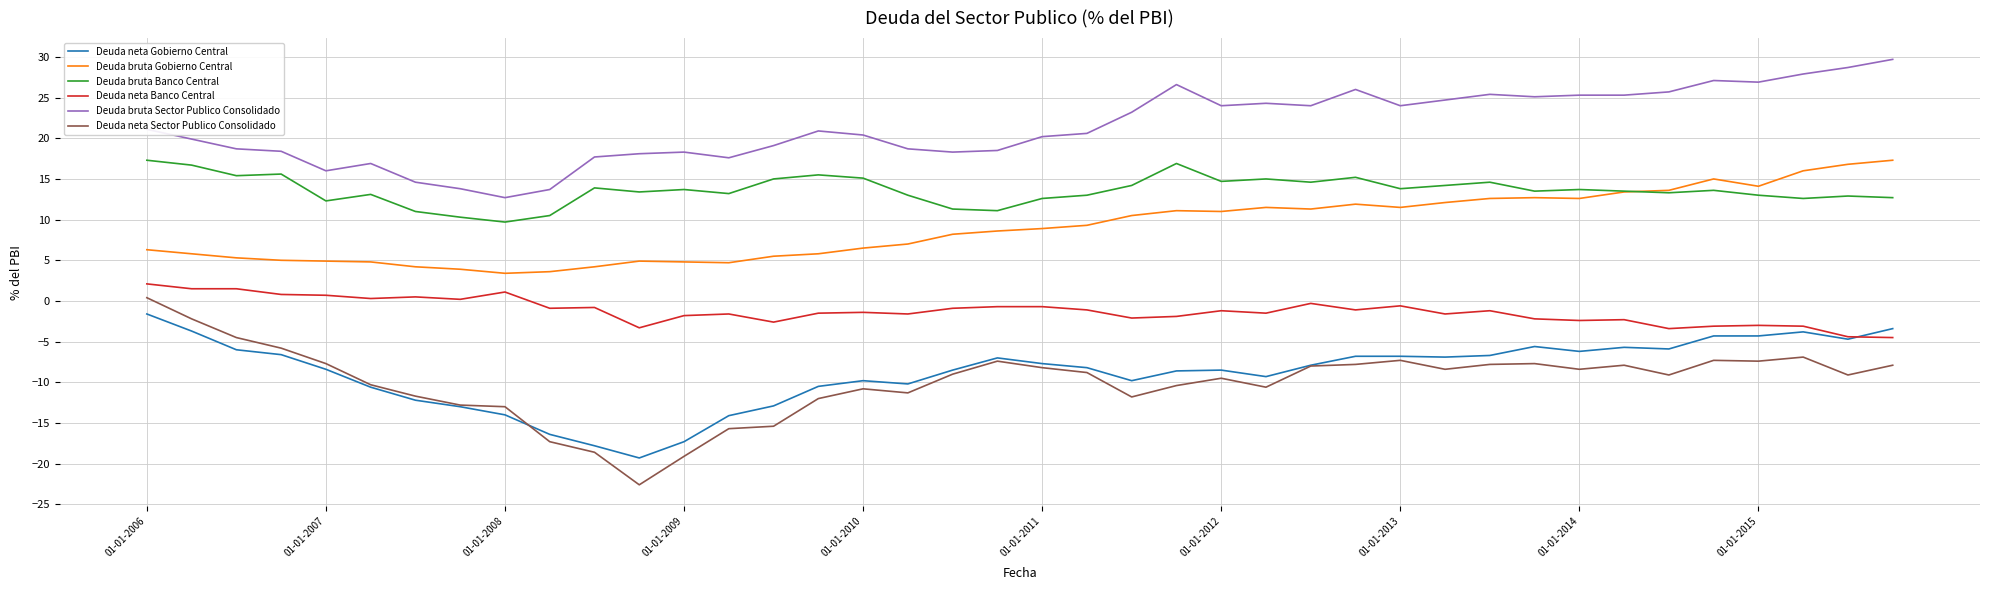

True or false: Deuda neta Gobierno Central and Deuda bruta Banco Central intersect in this chart.

False